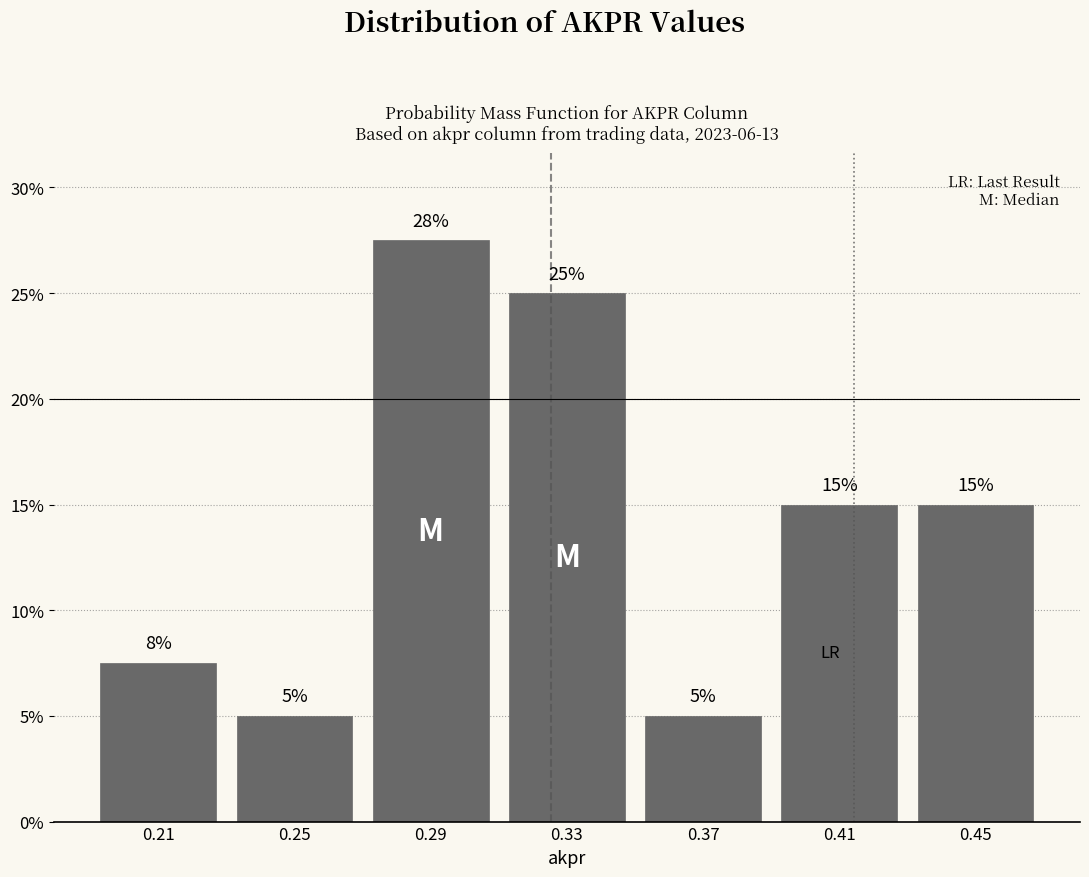

True or false: the data shows 15.0 at 0.45.

True